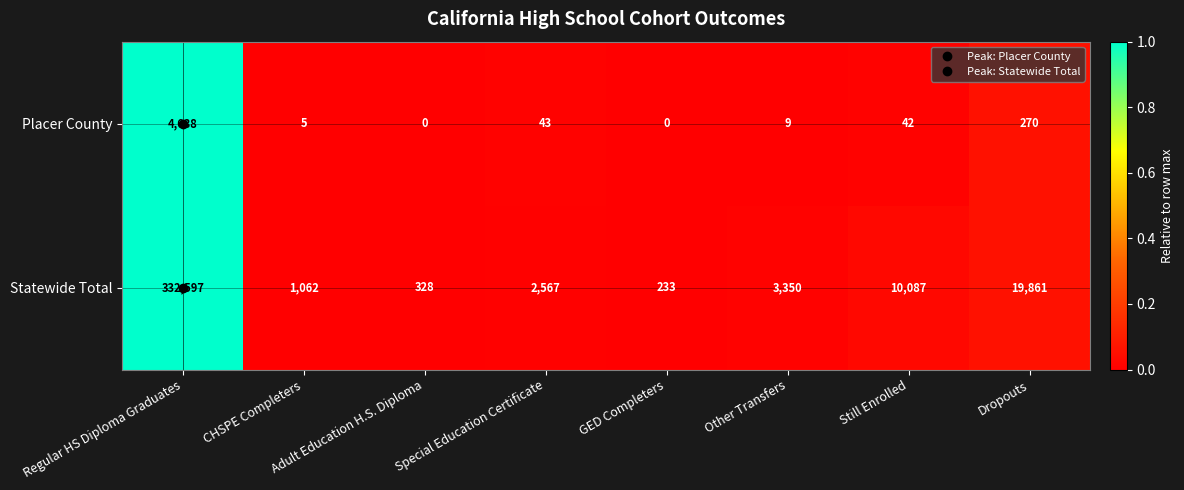

Rank the series by their maximum value, from highest to lowest.

Statewide Total, Placer County